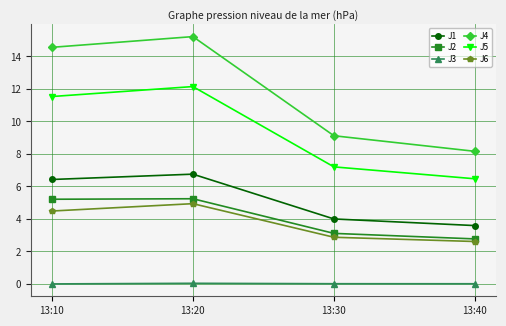

True or false: J2 and J4 cross at least once.

False